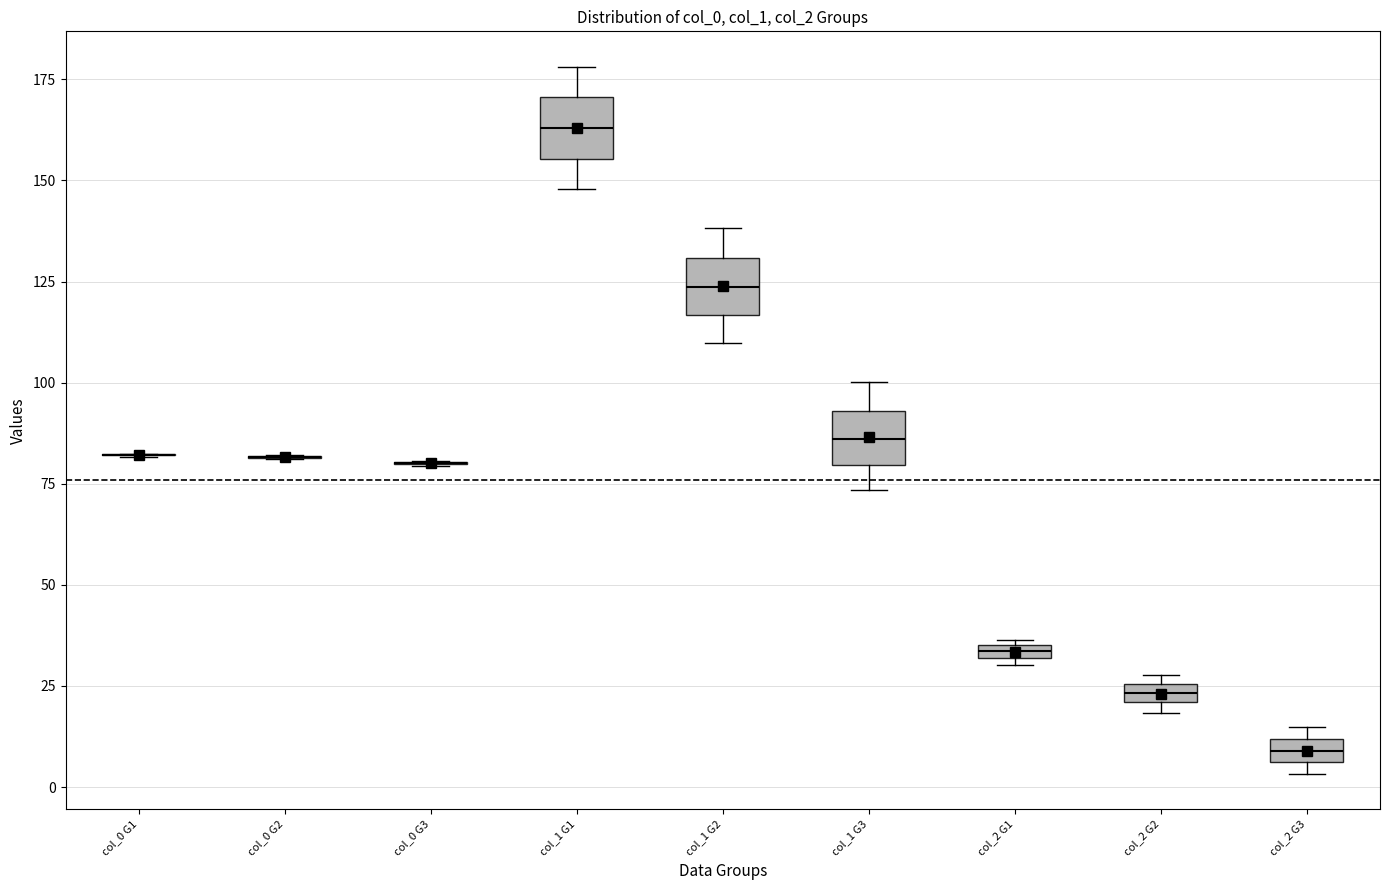

Where is the upper edge of the box for col_1 G2 on the y-axis? The values are not printed on the chart, so give them approximately, as read against the axis.

130